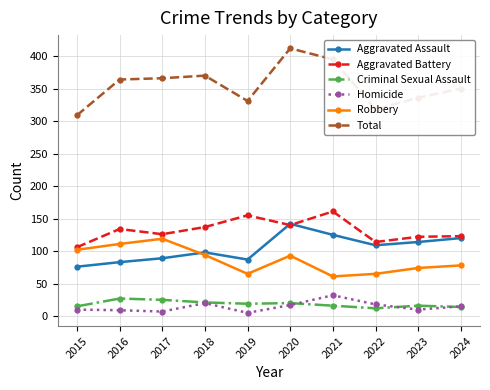

What is the greatest value displayed?

412